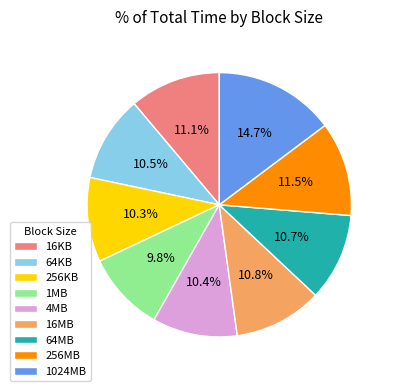

To the nearest percent, what is the average slice percentage?

11%